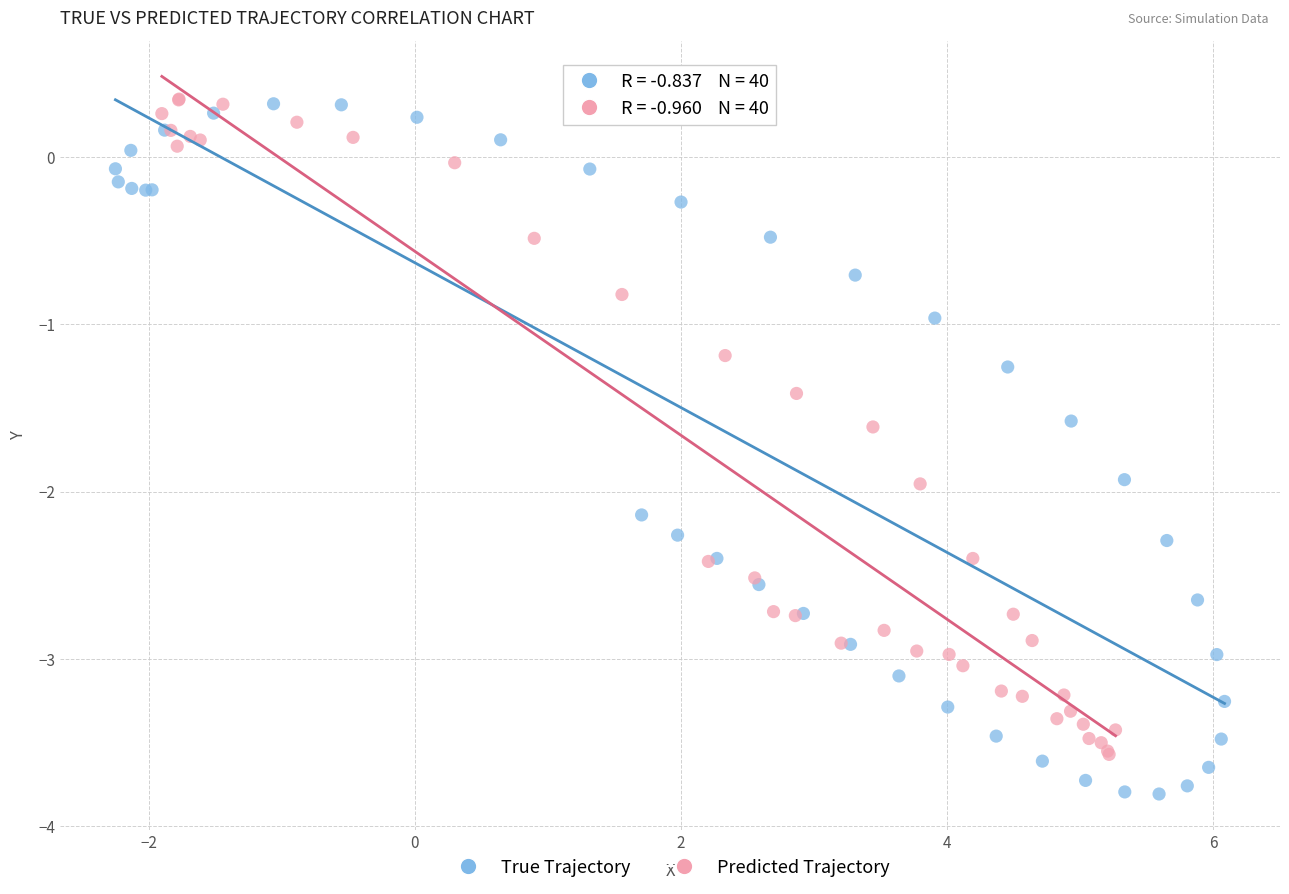

Which series has the widest spread of Y values?

True Trajectory